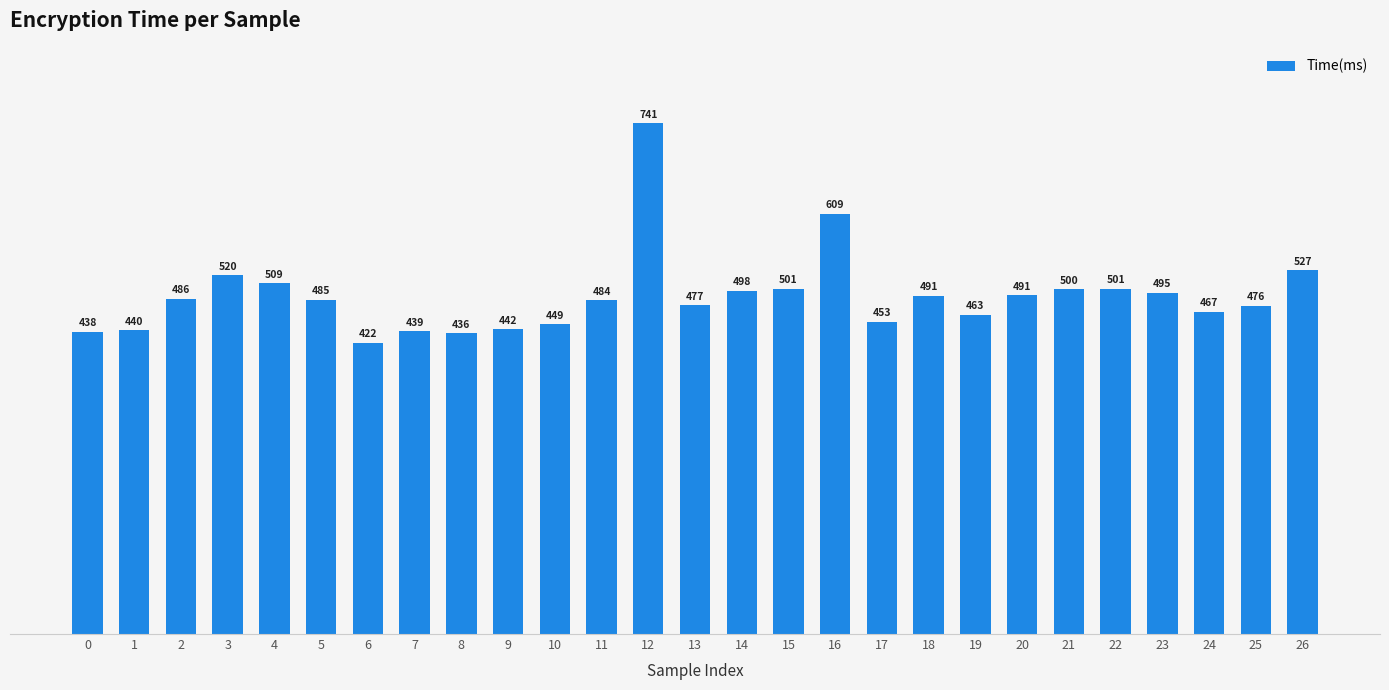

What is the value of the 22nd bar from the left?

500.1